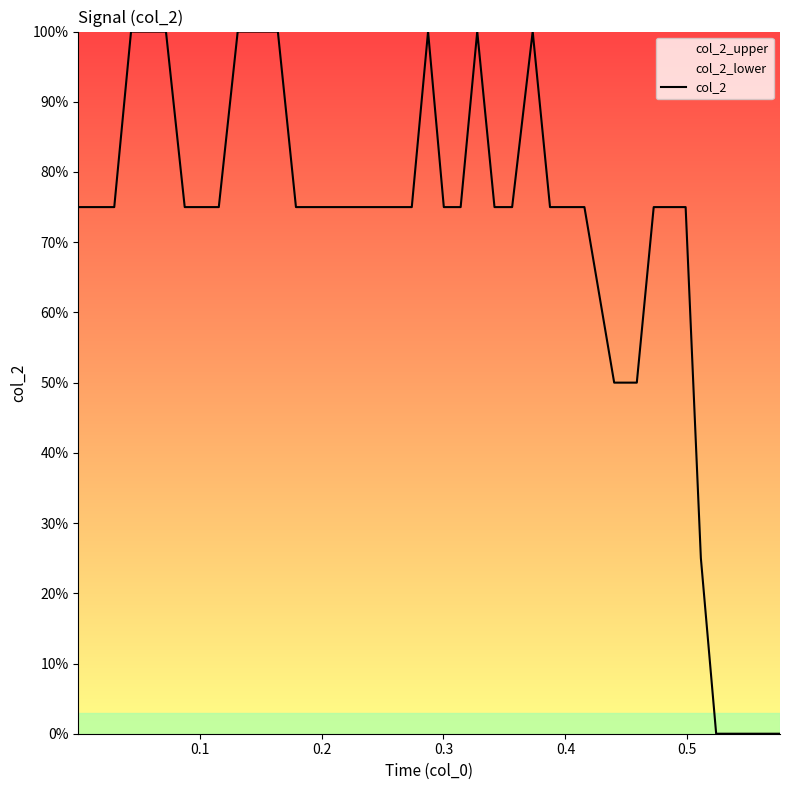

What is the greatest value displayed?

100.0